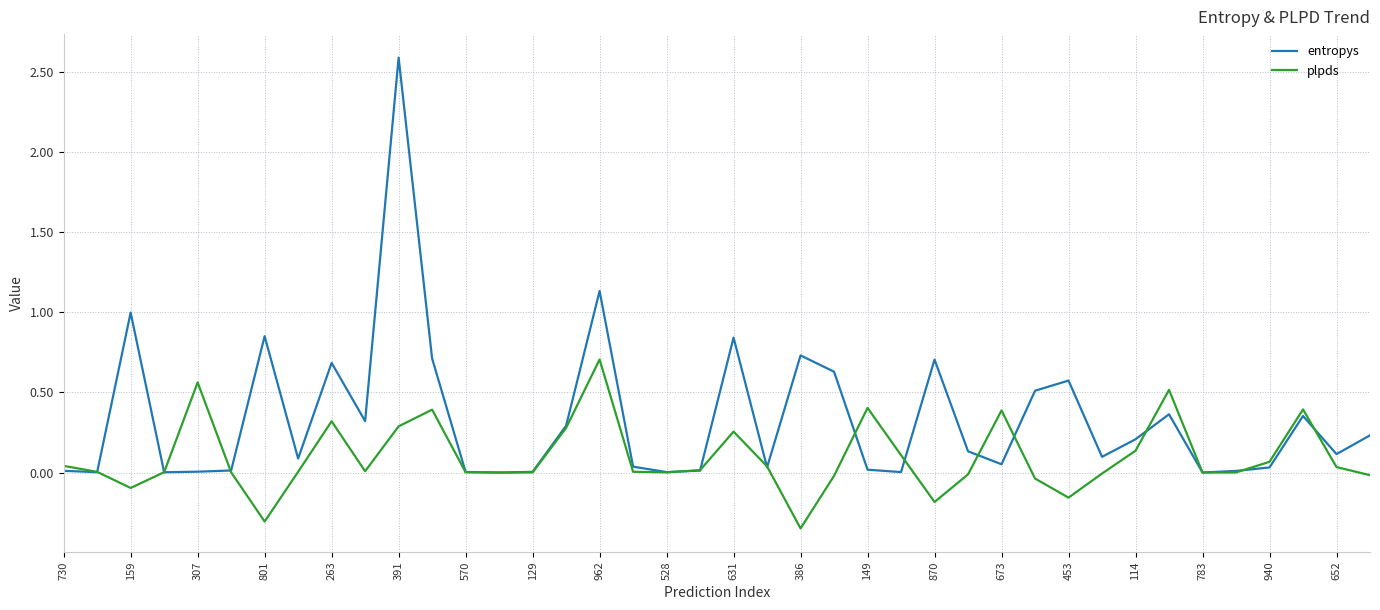

Which series has the largest range (max minus min)?

entropys